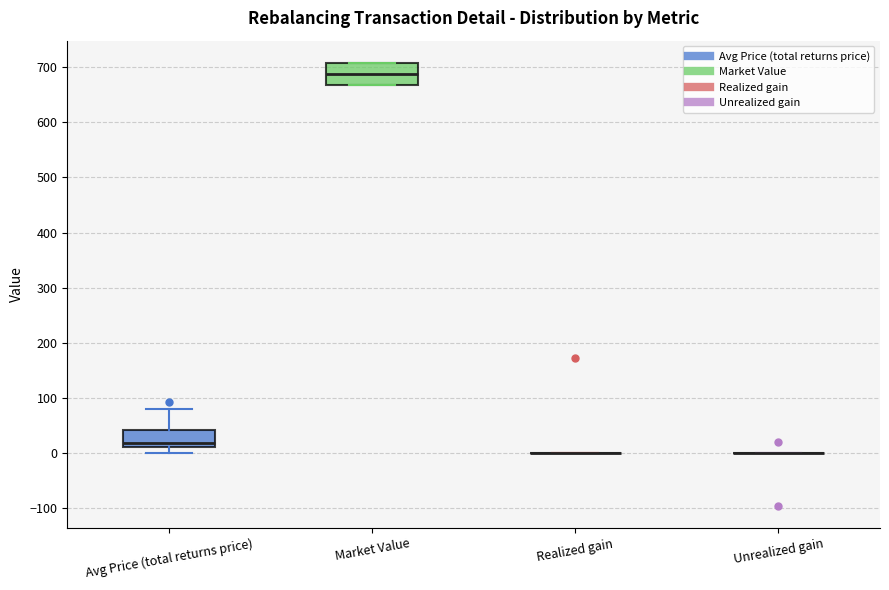

Where is the lower edge of the box for Avg Price (total returns price) on the y-axis? The values are not printed on the chart, so give them approximately, as read against the axis.

10